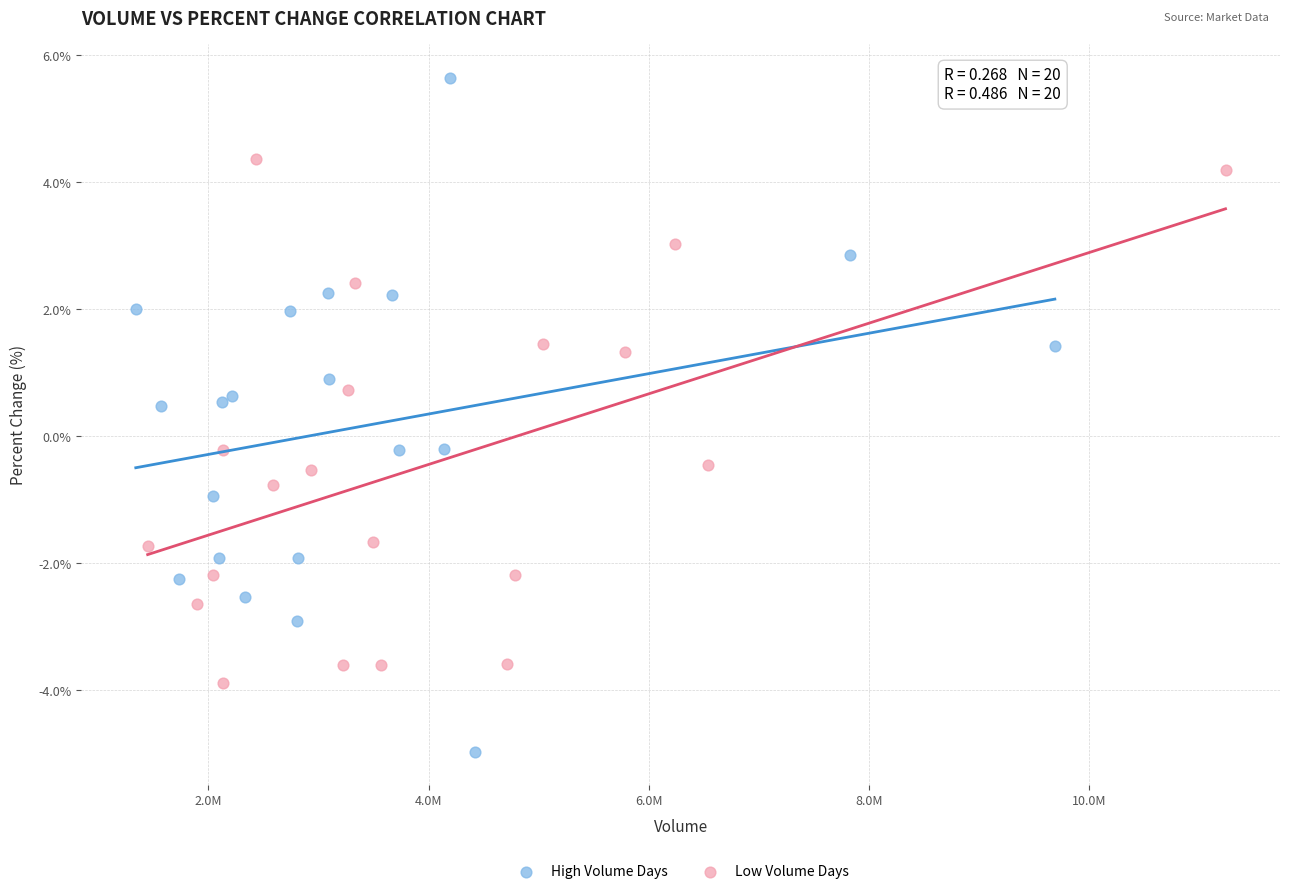

Which series reaches the maximum Y coordinate?

High Volume Days